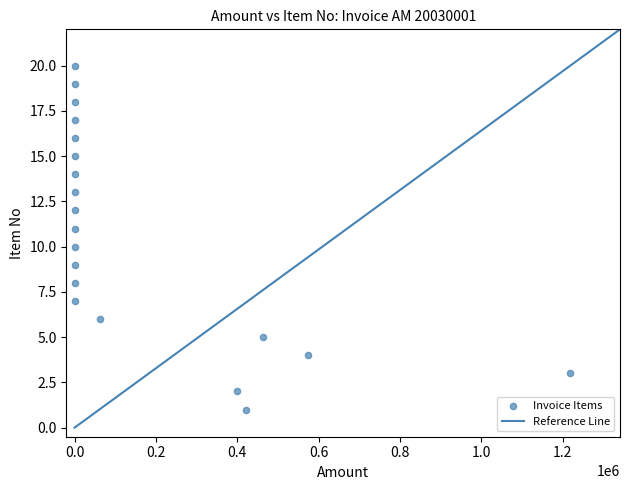

What is the range of X values (max minus min)?

1218888